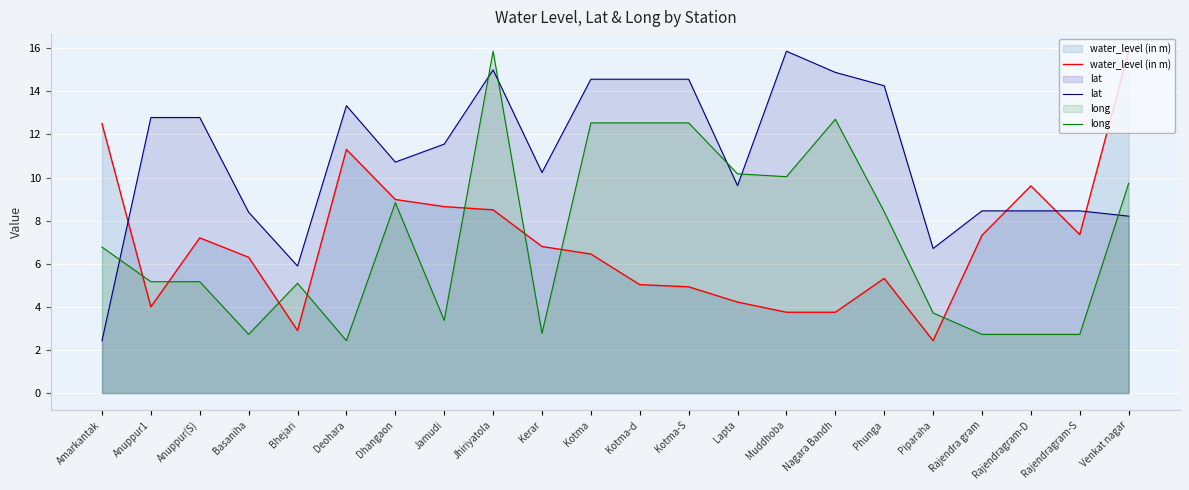

The value of lat at Basaniha is 13.0. True or false?

False